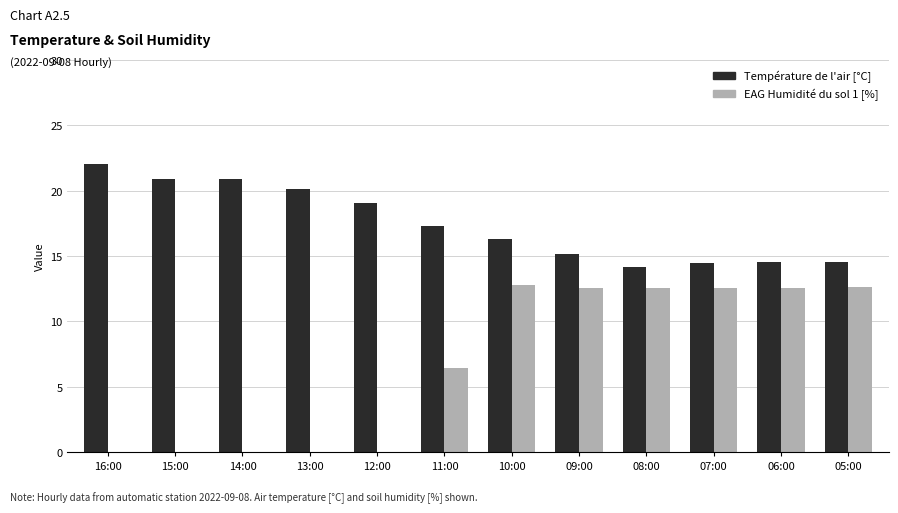

Between 11:00 and 08:00, which series saw the biggest shift?

EAG Humidité du sol 1 [%]